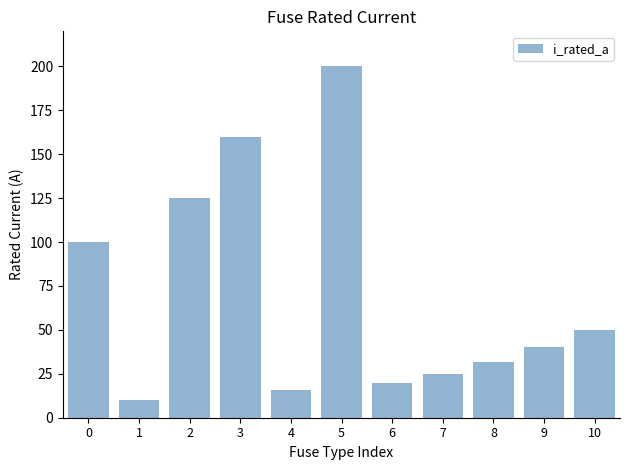

How many values are below 40?

5